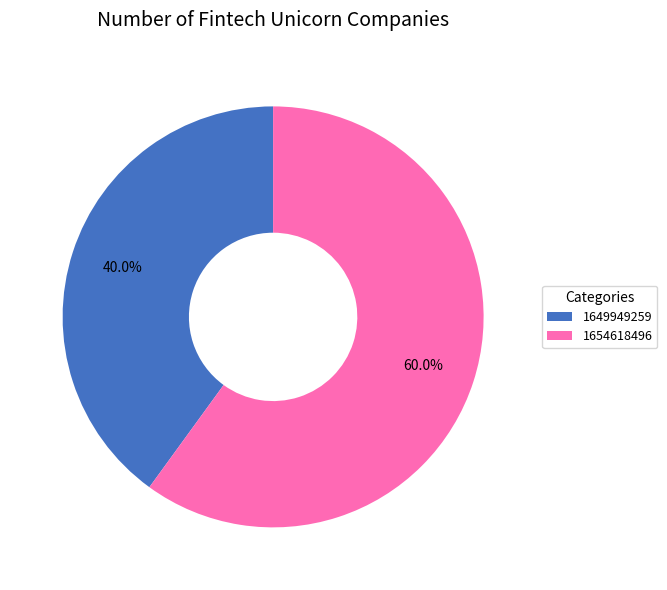

To the nearest percent, what percentage of the pie is 1649949259?

40%